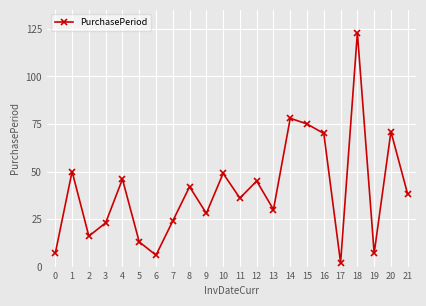

How many points are lower than both their immediate neighbors (excluding endpoints)?

7